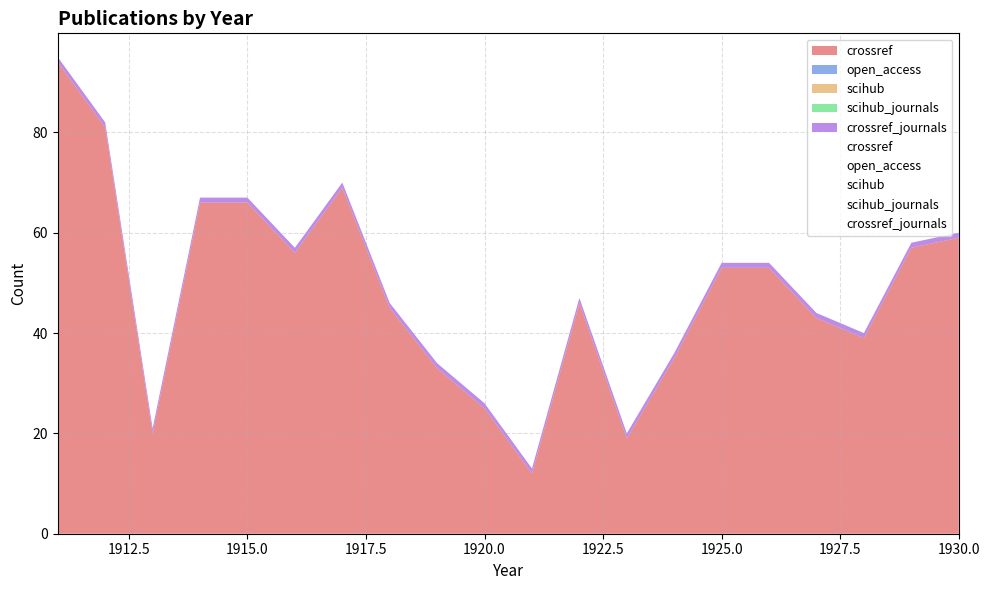

Between 1918 and 1920, which series saw the biggest shift?

crossref